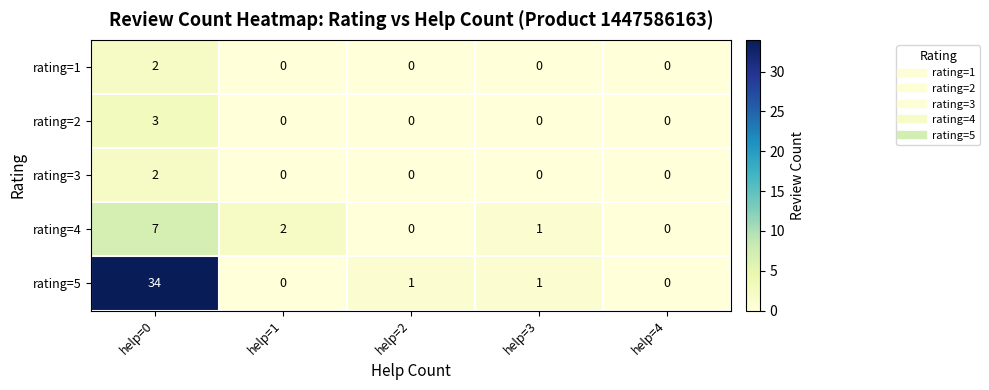

How many series are shown in this chart?

5